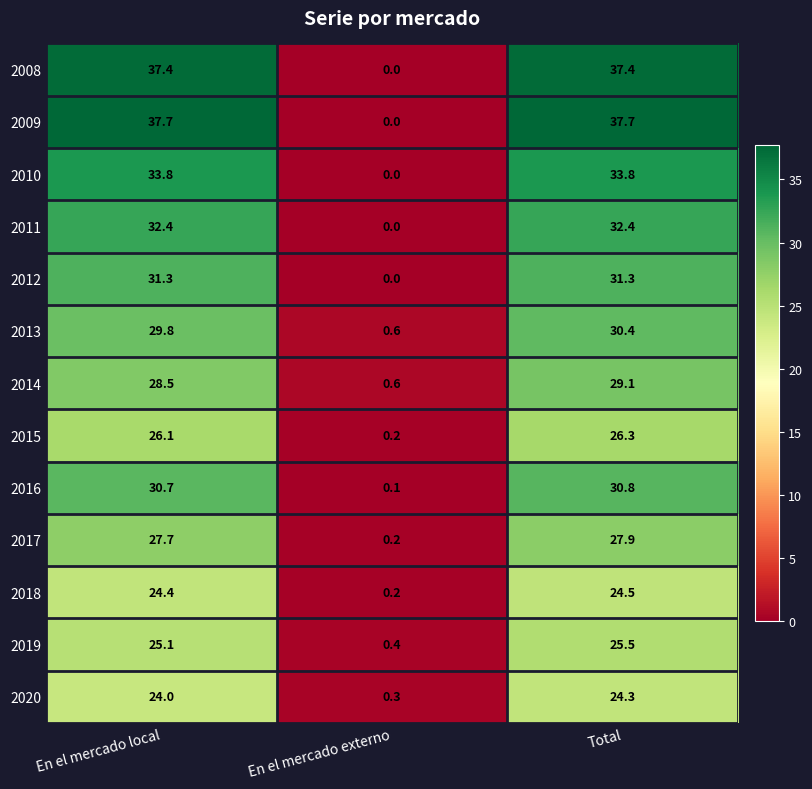

What value does the 2009 series have at En el mercado local?

37.7